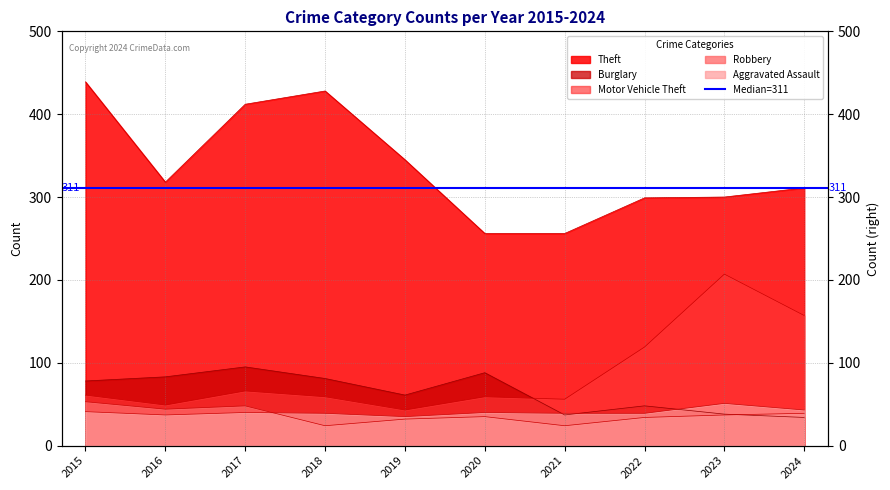

What is the lowest value of the Aggravated Assault series?

35